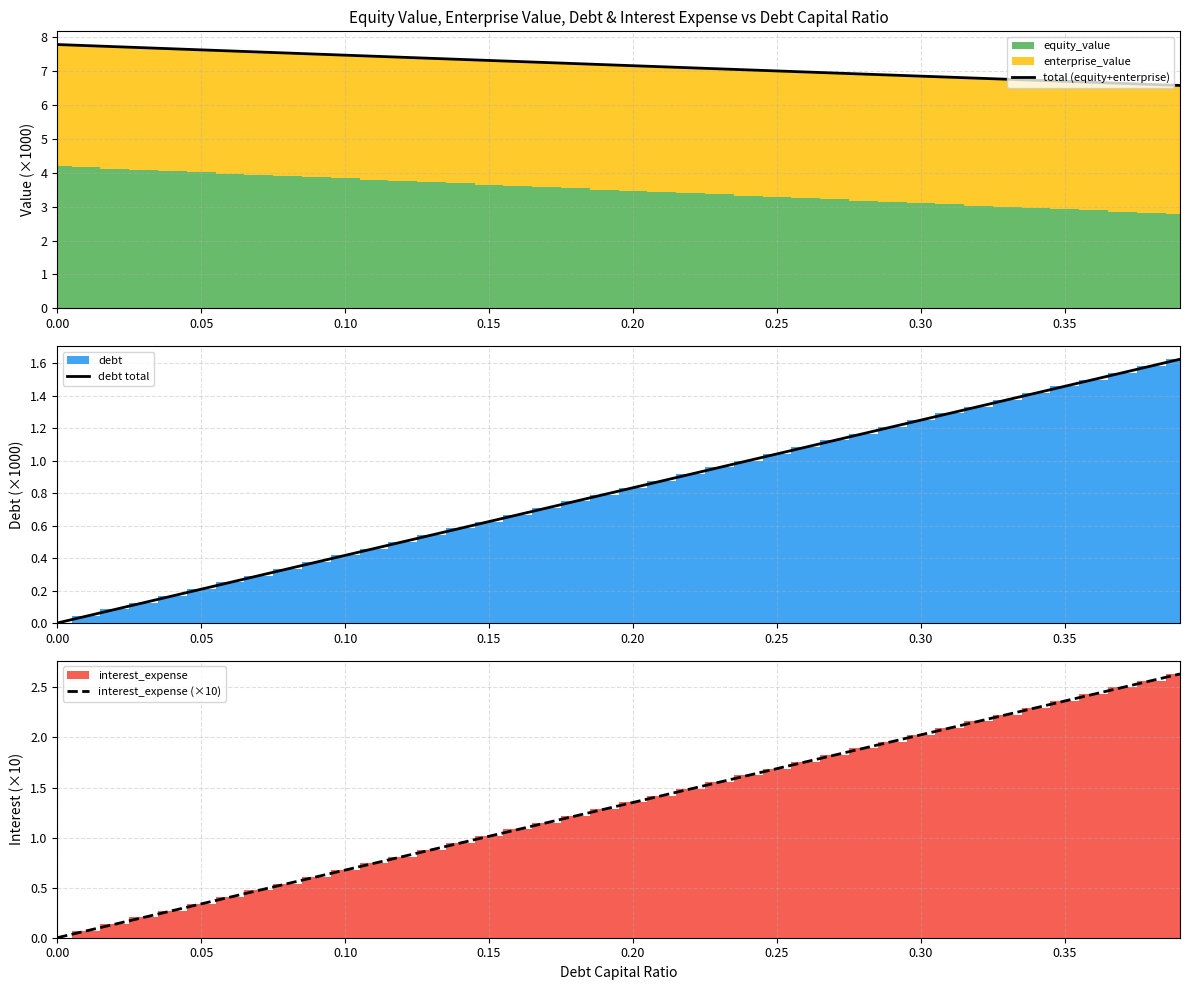

True or false: total (equity+enterprise) and debt total cross at least once.

False